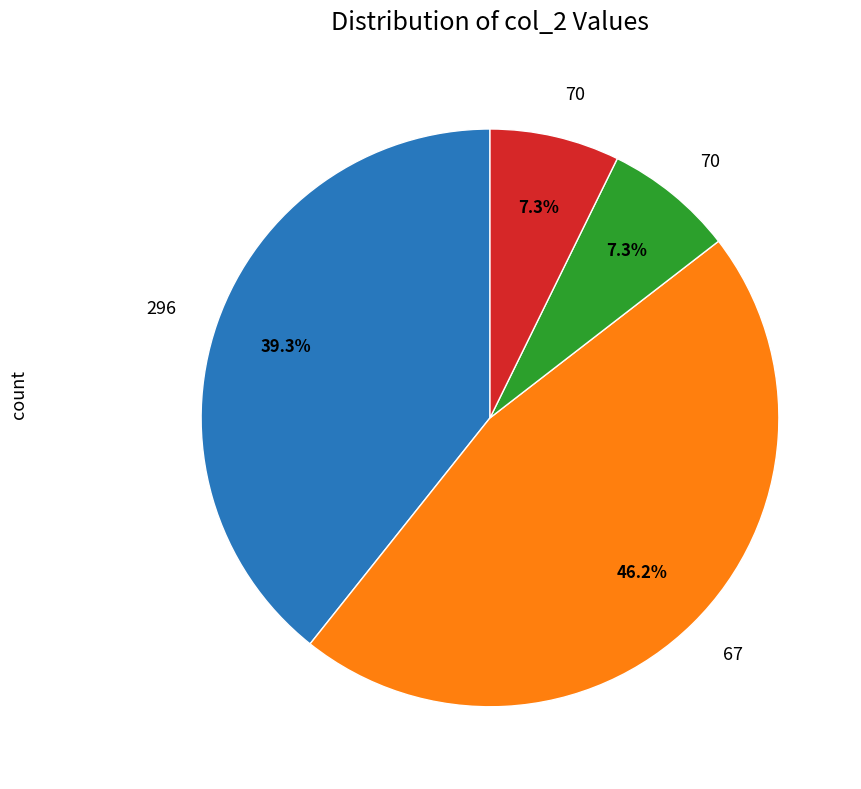

Is there a majority slice in this chart?

No